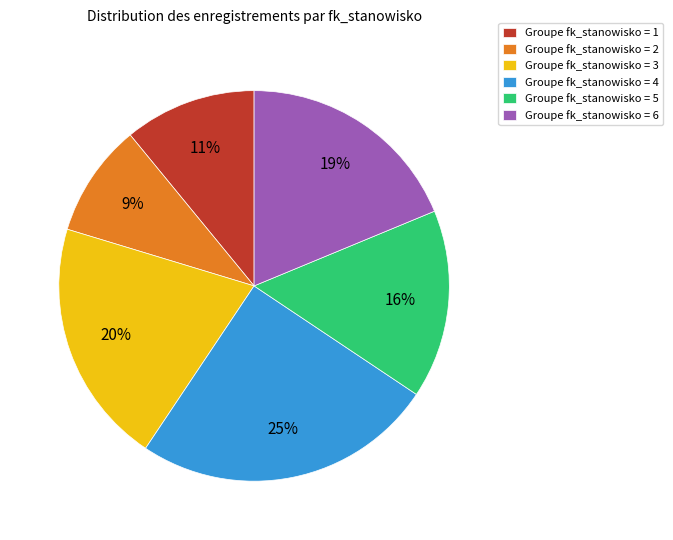

To the nearest percent, what portion does Groupe fk_stanowisko = 3 represent?

20%